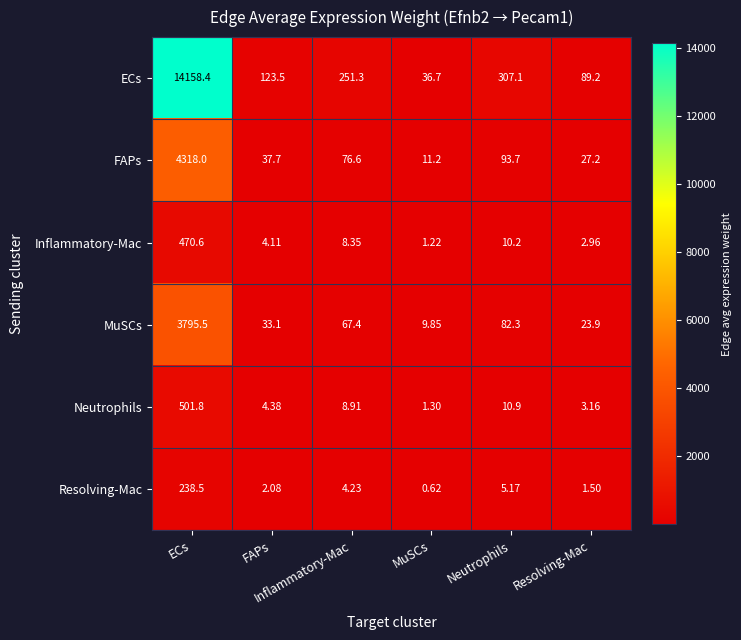

Which has a higher value, Resolving-Mac or ECs?

ECs